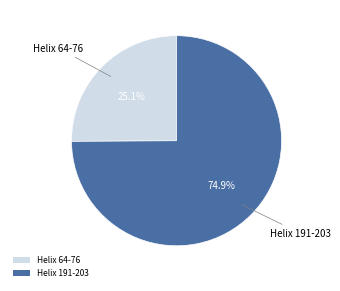

What is the majority slice?

Helix 191-203